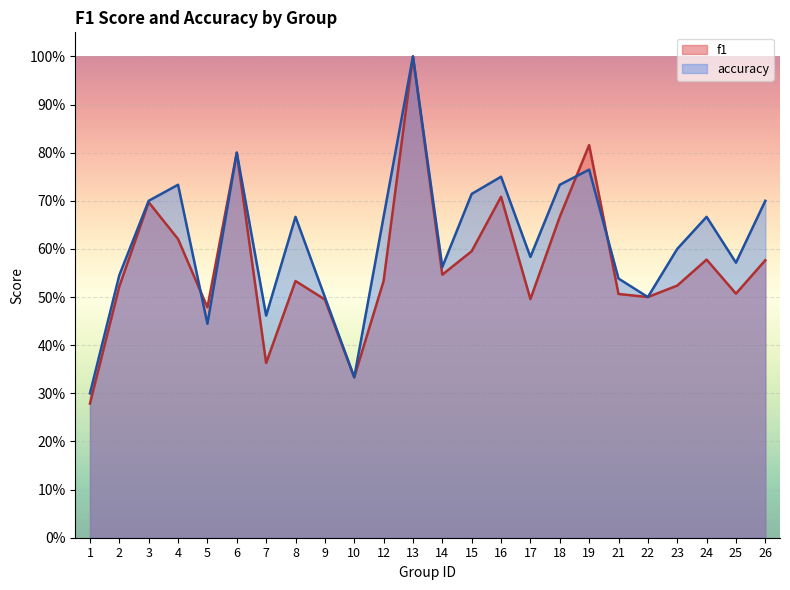

How many categories are shown in the chart?

24